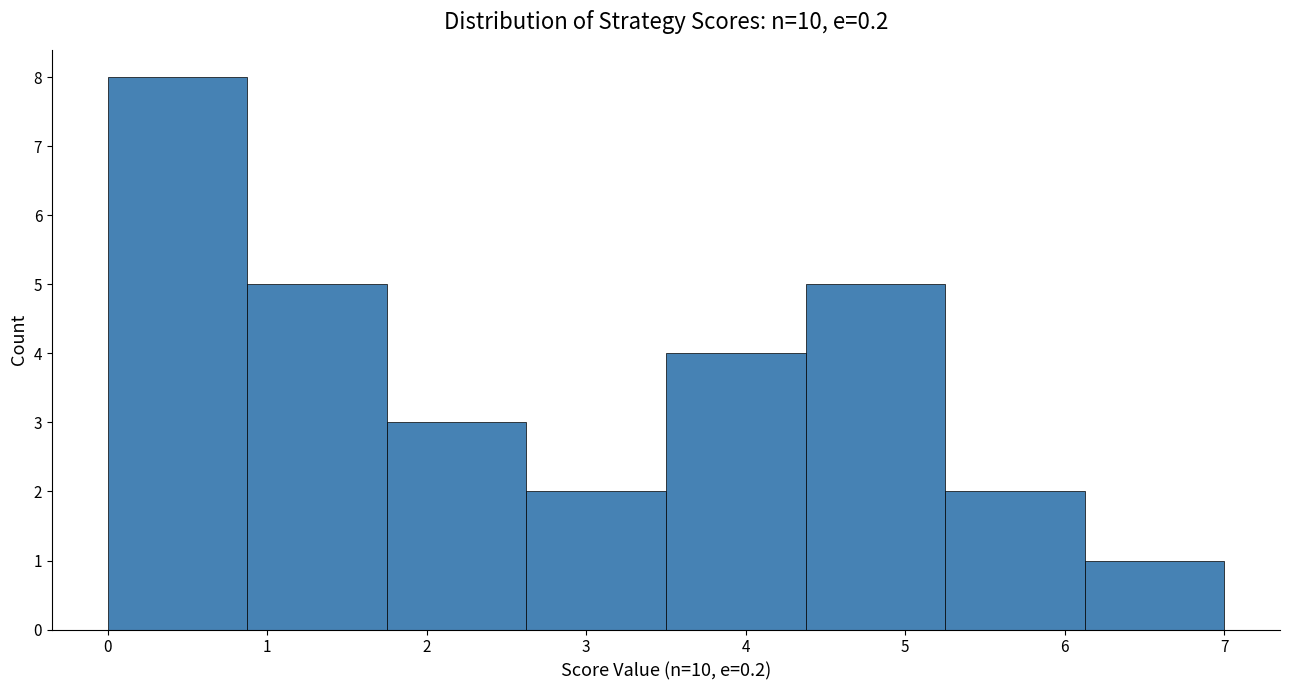

What is the height of the bar covering 5.3 to 6.1 on the x-axis? Neither the bar edges nor the heights are printed on the chart, so give them approximately, as read against the axes.

2